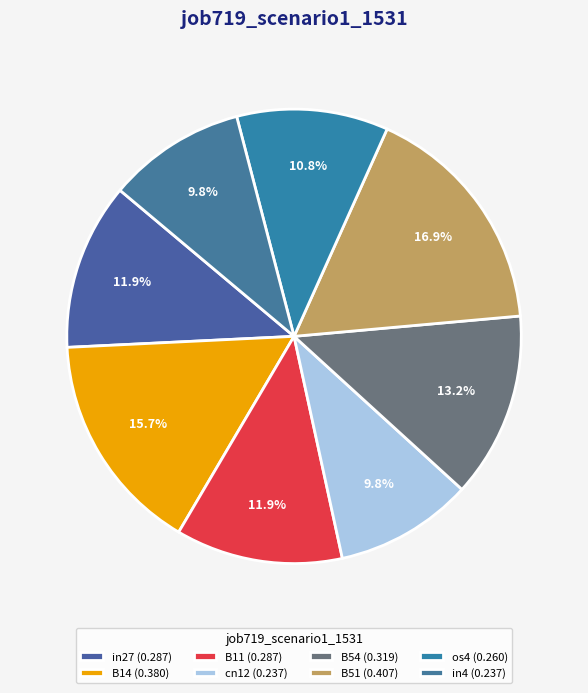

What is the total percentage of B14 and B11?

27.6%